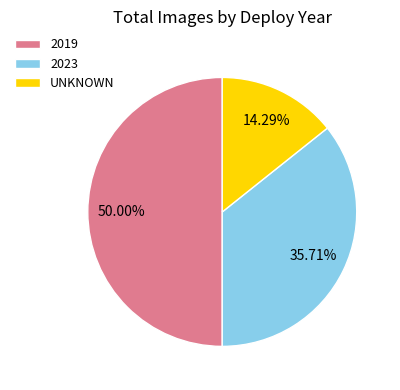

Does 2023 represent more than half of the total?

No